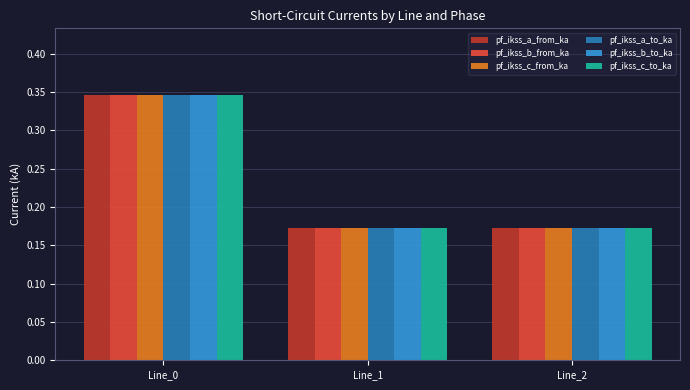

Which label corresponds to the largest value in the chart?

Line_0